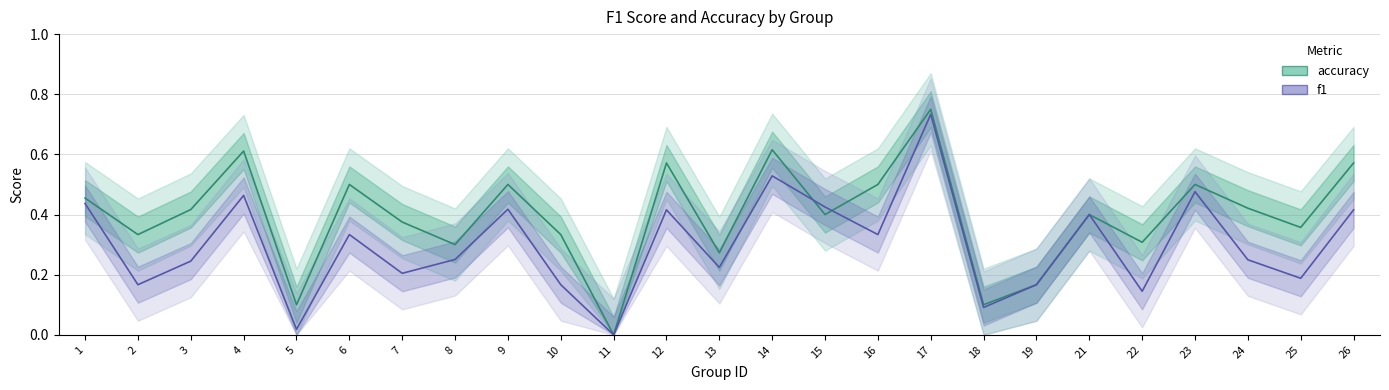

What is the sum of all accuracy values?

9.9